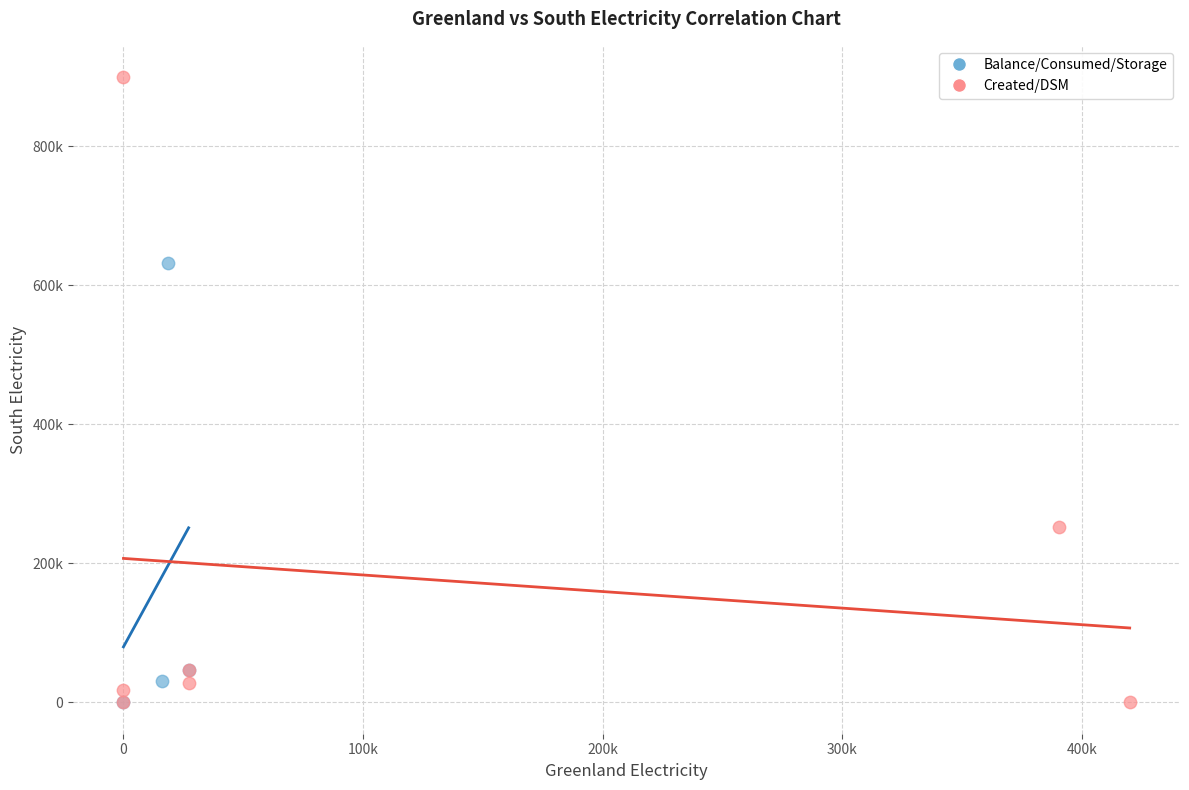

Which series has the widest spread of Y values?

Created/DSM